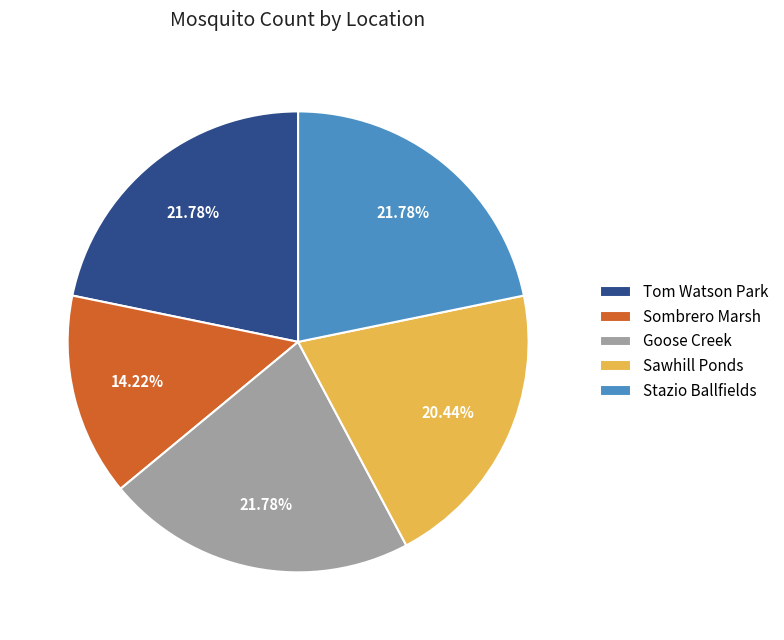

How many segments does this pie chart have?

5